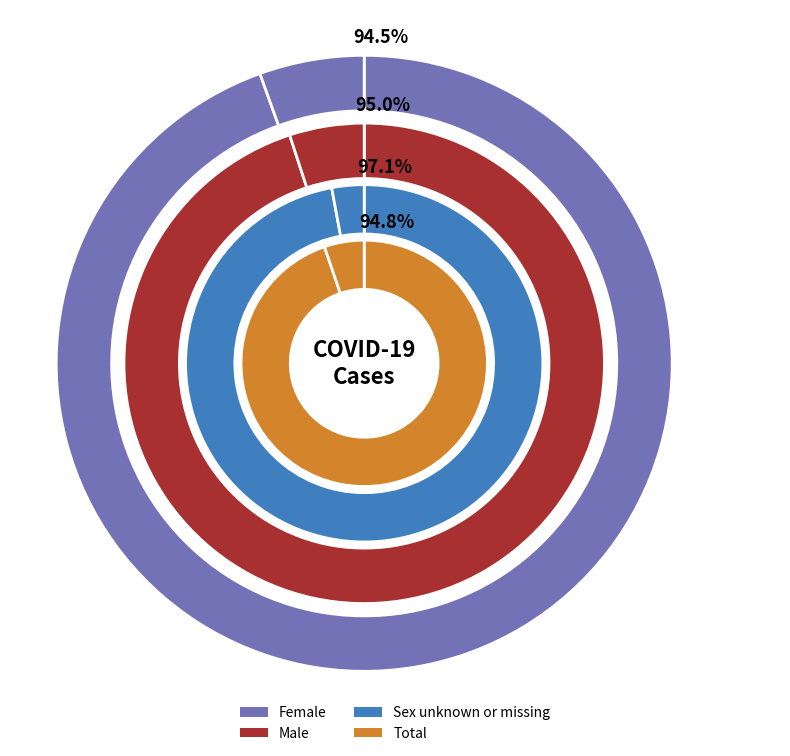

Between Confirmed and Probable, which is larger?

Confirmed